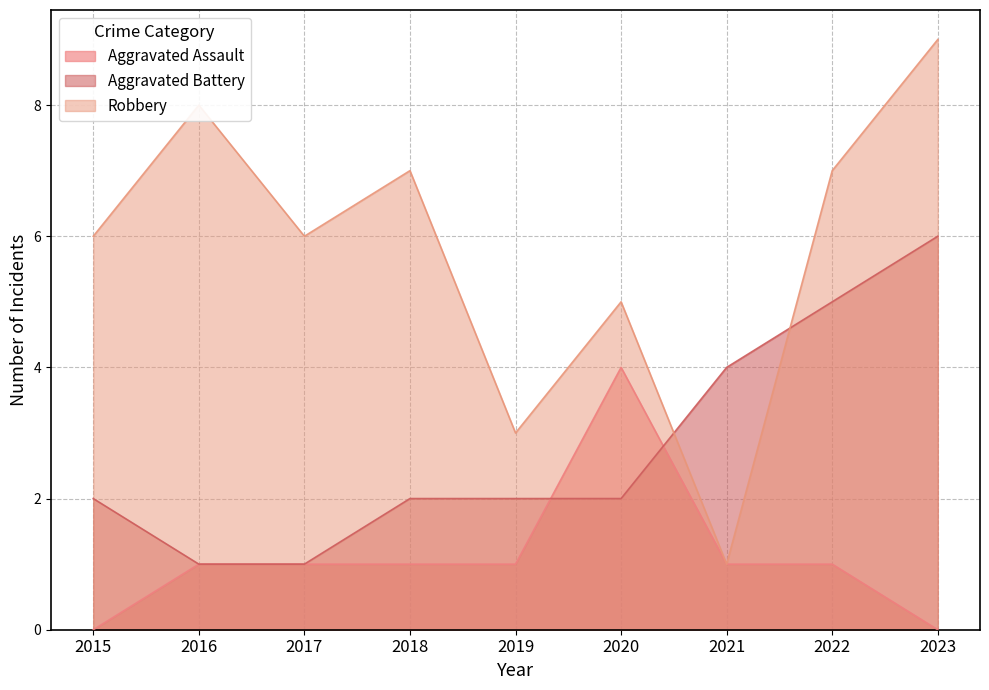

At which category is the sum across all series the highest?

2023